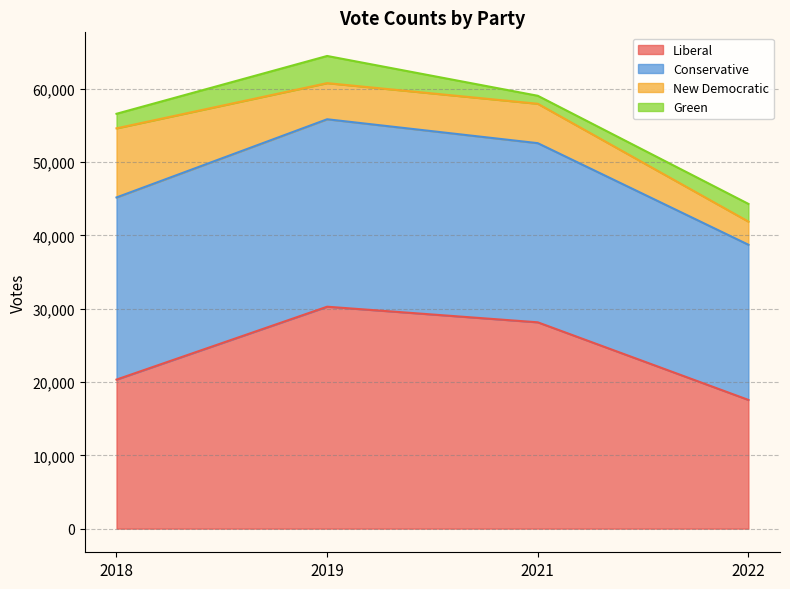

Does the chart have visible grid lines?

Yes